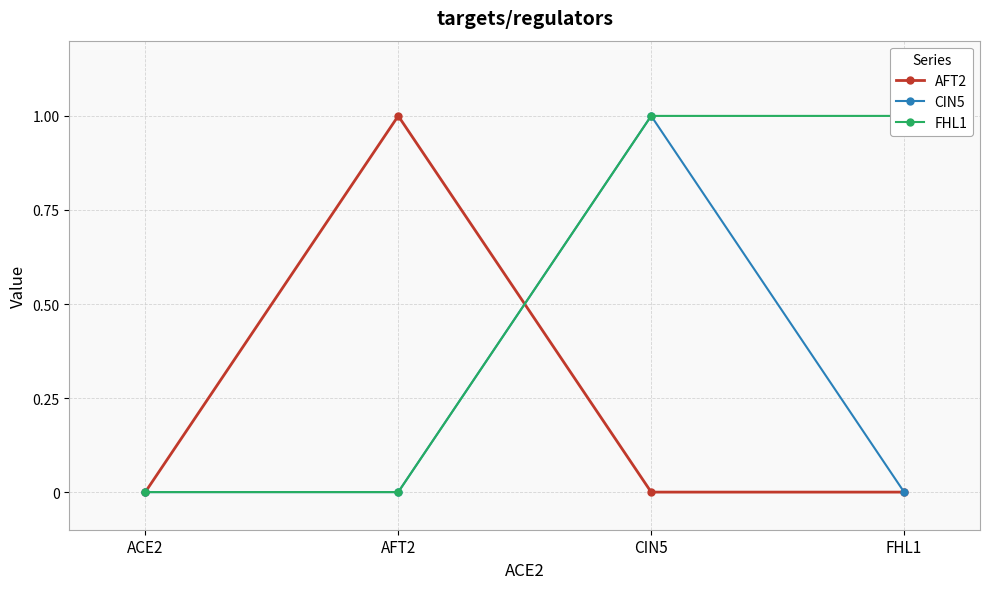

At AFT2, list the series in order from largest to smallest.

AFT2, CIN5, FHL1